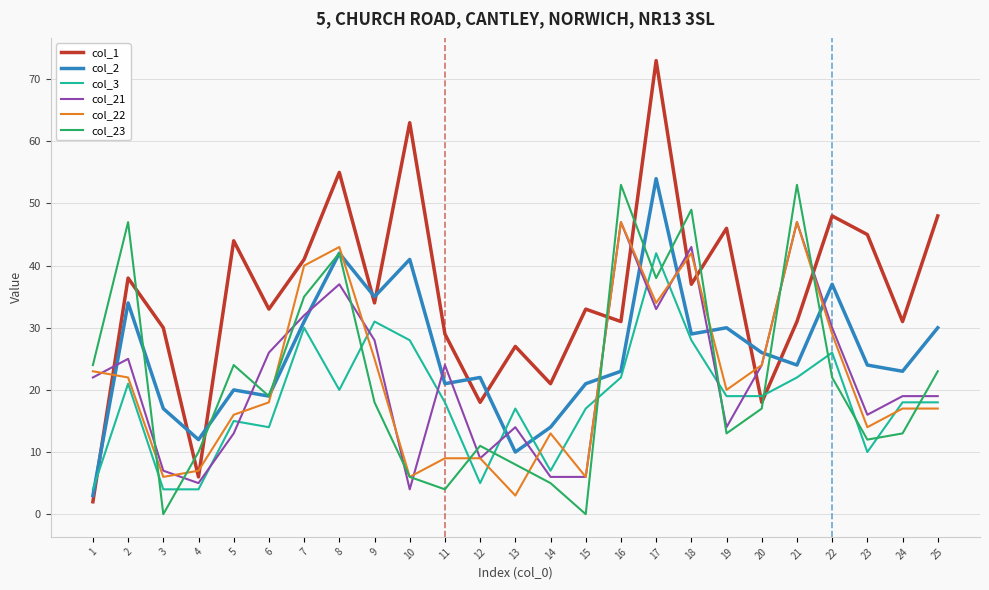

Reading left to right, list all the values displayed in this chart.

col_1: 2	38	30	6	44	33	41	55	34	63	29	18	27	21	33	31	73	37	46	18	31	48	45	31	48
col_2: 3	34	17	12	20	19	31	42	35	41	21	22	10	14	21	23	54	29	30	26	24	37	24	23	30
col_3: 4	21	4	4	15	14	30	20	31	28	18	5	17	7	17	22	42	28	19	19	22	26	10	18	18
col_21: 22	25	7	5	13	26	32	37	28	4	24	9	14	6	6	47	33	43	14	24	47	30	16	19	19
col_22: 23	22	6	7	16	18	40	43	25	6	9	9	3	13	6	47	34	42	20	24	47	29	14	17	17
col_23: 24	47	0	10	24	19	35	42	18	6	4	11	8	5	0	53	38	49	13	17	53	22	12	13	23